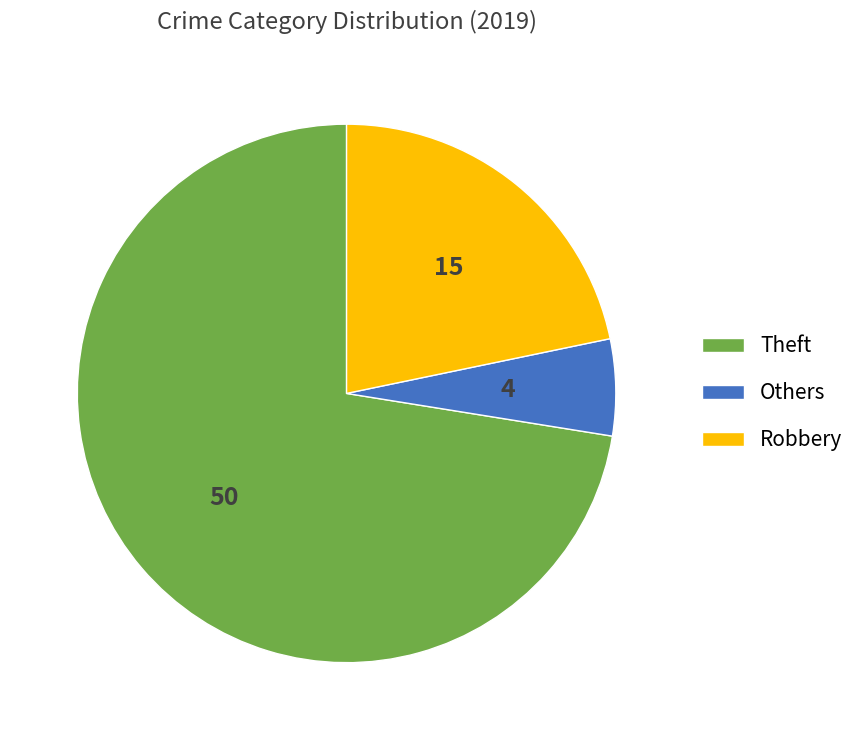

Is there any slice that represents more than half of the pie?

Yes